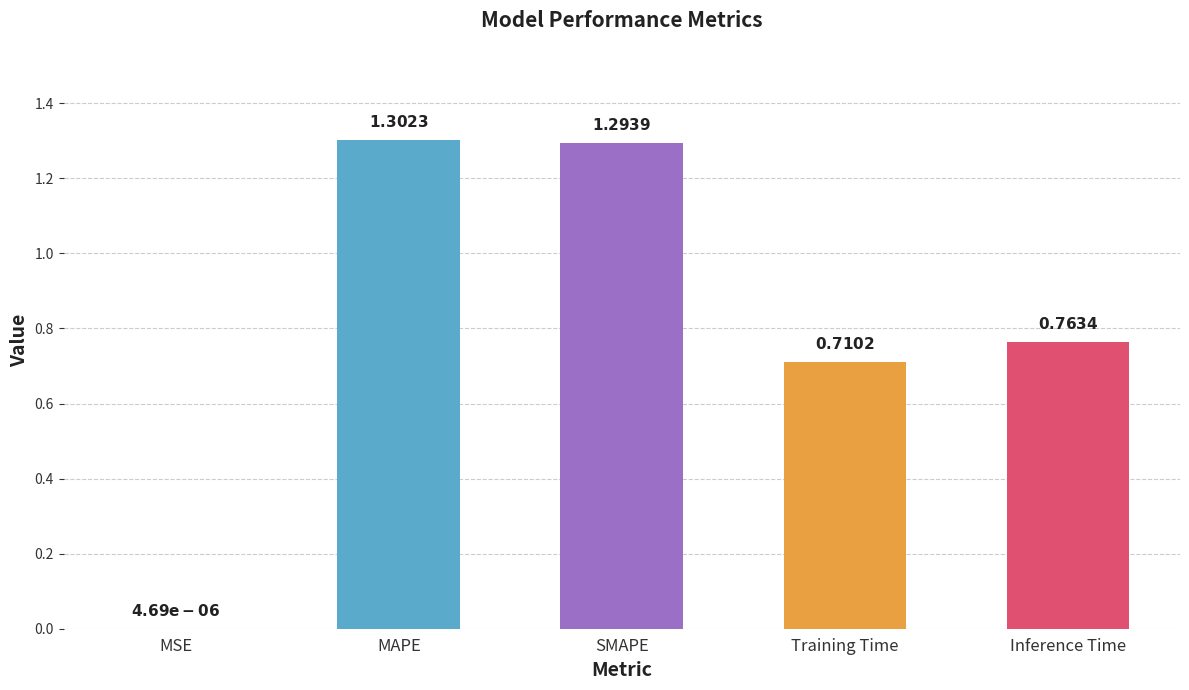

The value at SMAPE is 0.8. True or false?

False